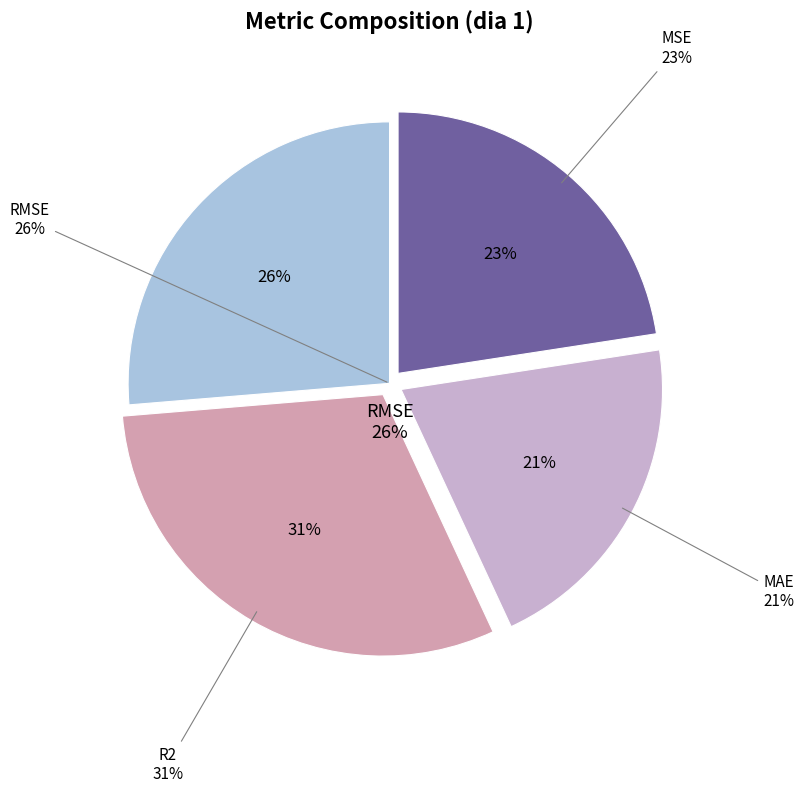

The MAE slice represents 21% of the pie. True or false?

True